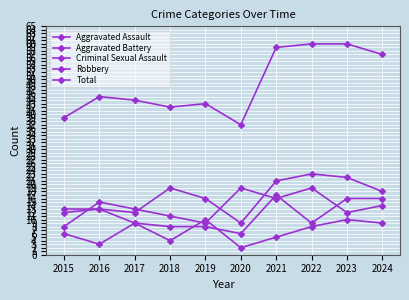

How many interior local peaks does the Criminal Sexual Assault series have?

3